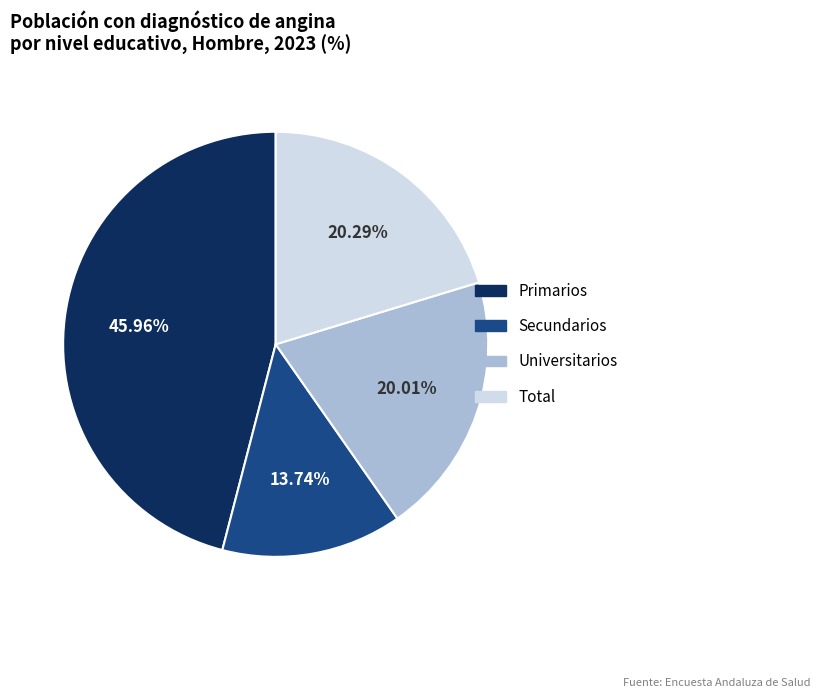

To the nearest percent, what is the difference between the Secundarios and Universitarios slice percentages?

6%